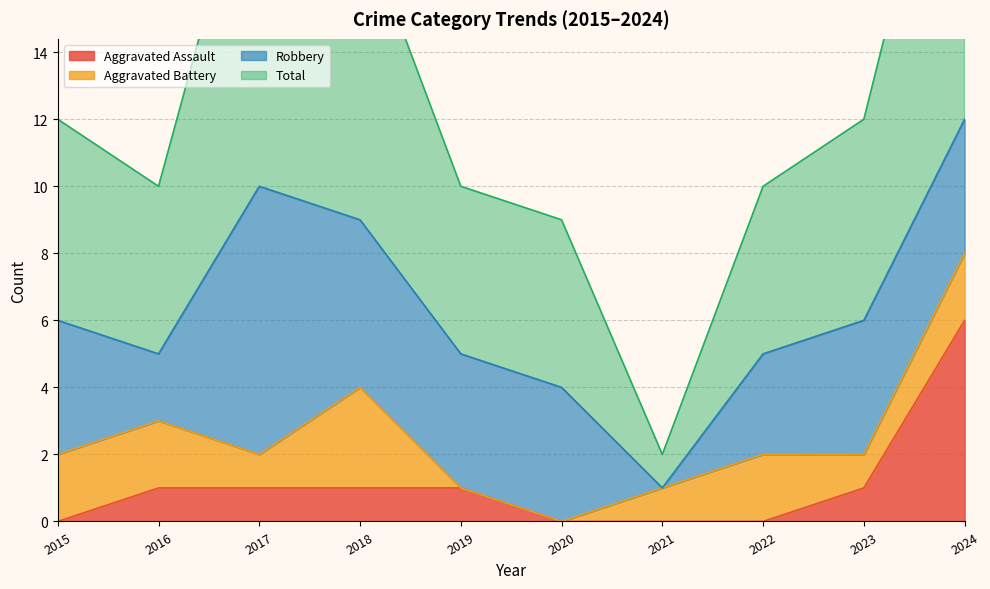

Which series has the largest range (max minus min)?

Total